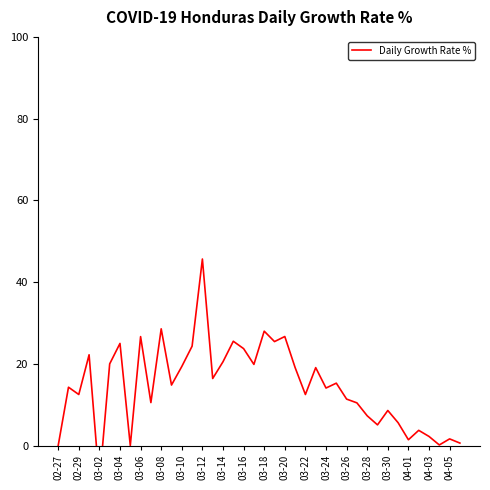

What is the change in value from 03-30 to 04-05?

-7.0